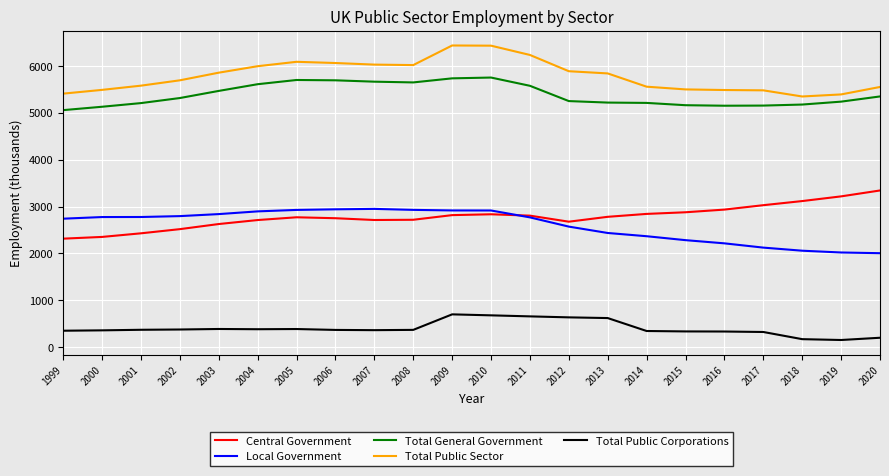

What is the minimum value shown in the chart?

154